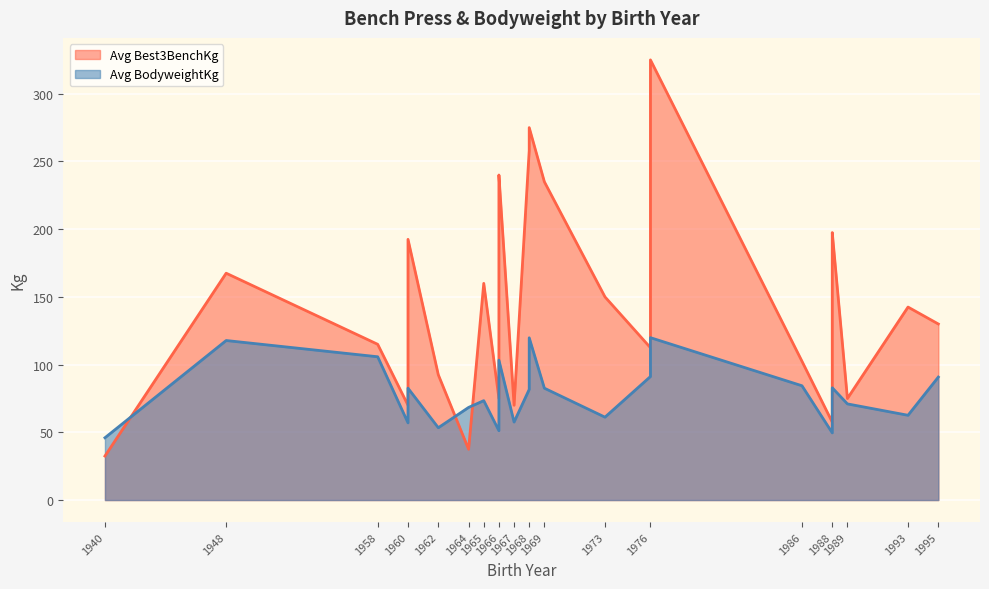

The value of Avg Best3BenchKg at 1966 is 240.0. True or false?

True